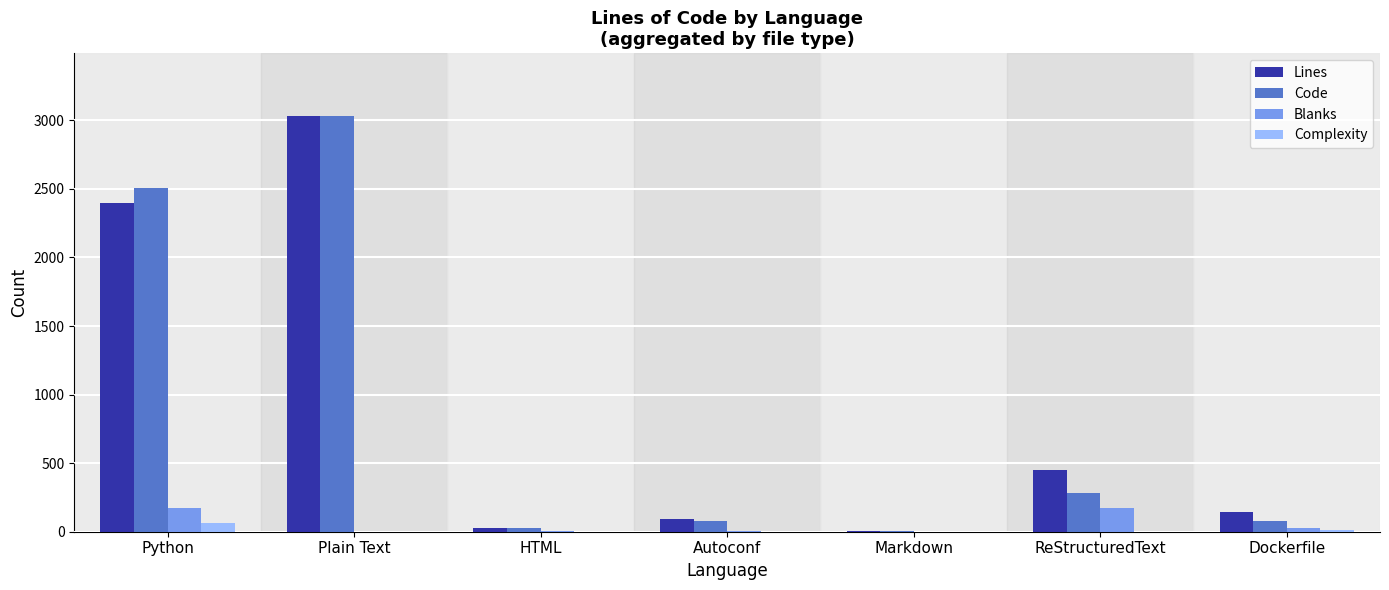

Between Python and Plain Text, which series saw the biggest shift?

Lines